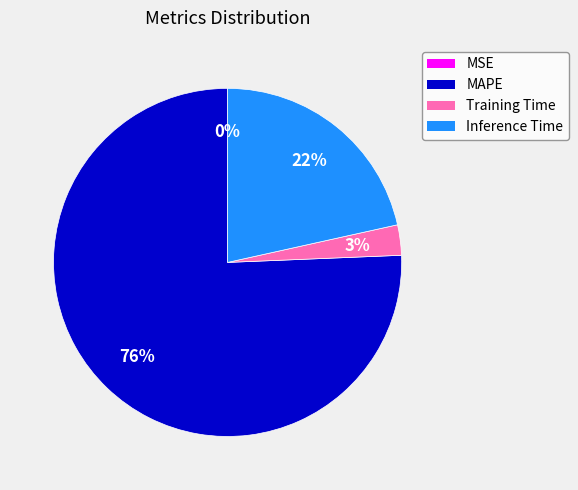

Which category has the biggest portion of the pie?

MAPE